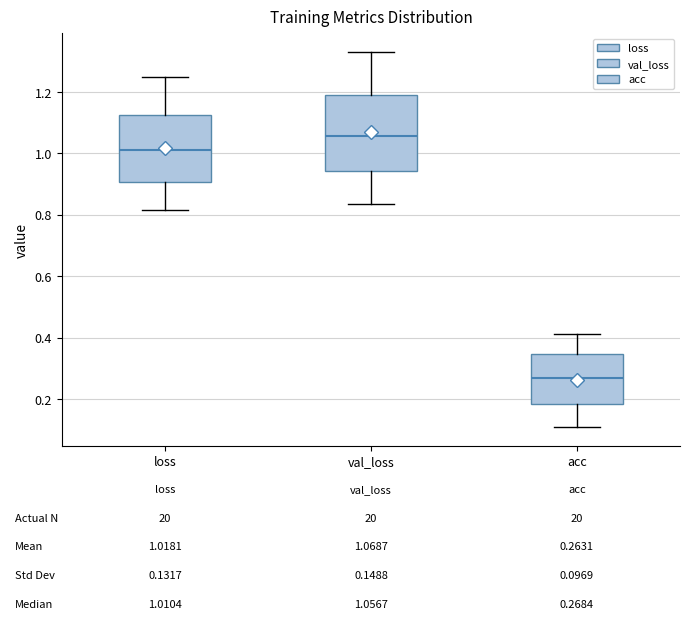

Which box is the tallest, from its lower edge to its upper edge?

val_loss